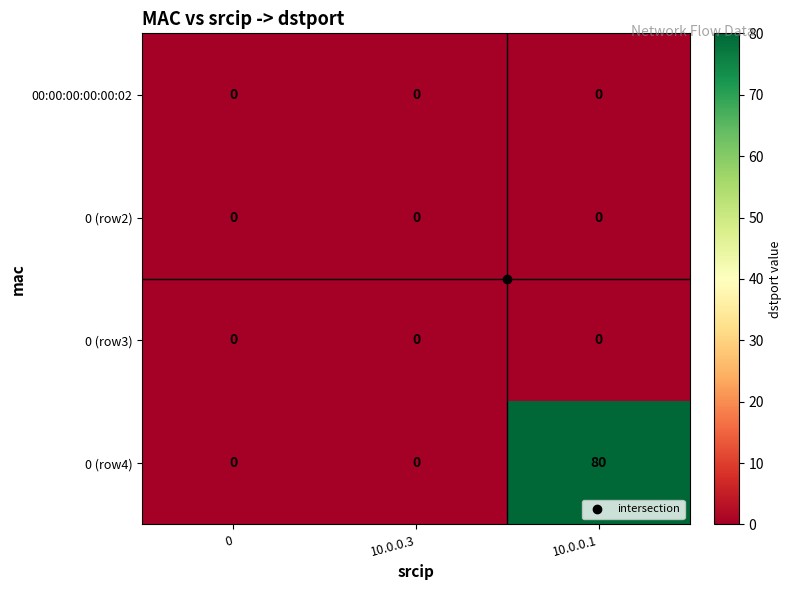

Is the value of 0 (row3) at 0 greater than the value of 0 (row4) at 10.0.0.1?

No